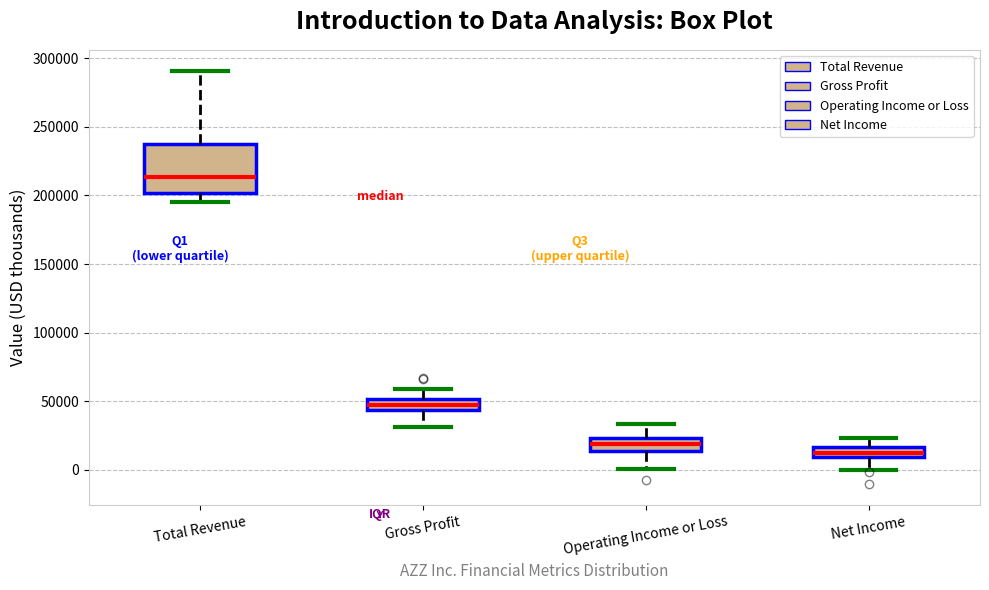

Where is the upper edge of the box for Gross Profit on the y-axis? The values are not printed on the chart, so give them approximately, as read against the axis.

50000